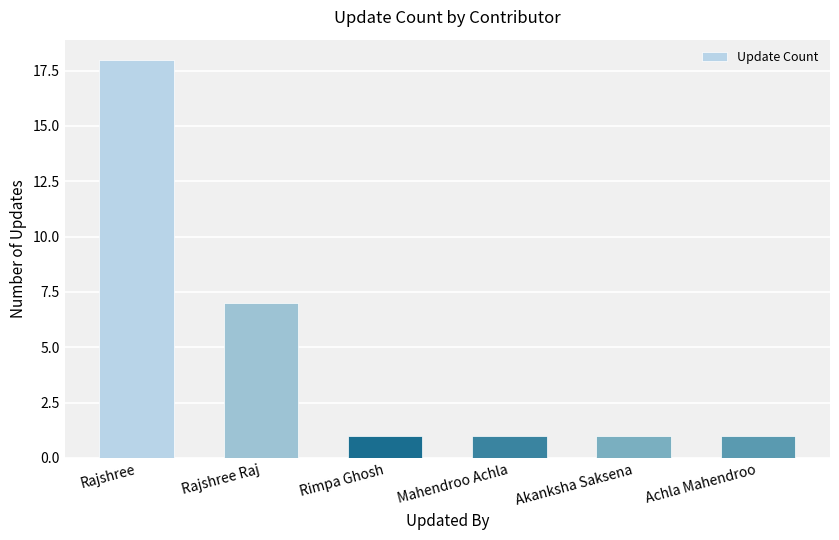

How many categories are shown in the chart?

6